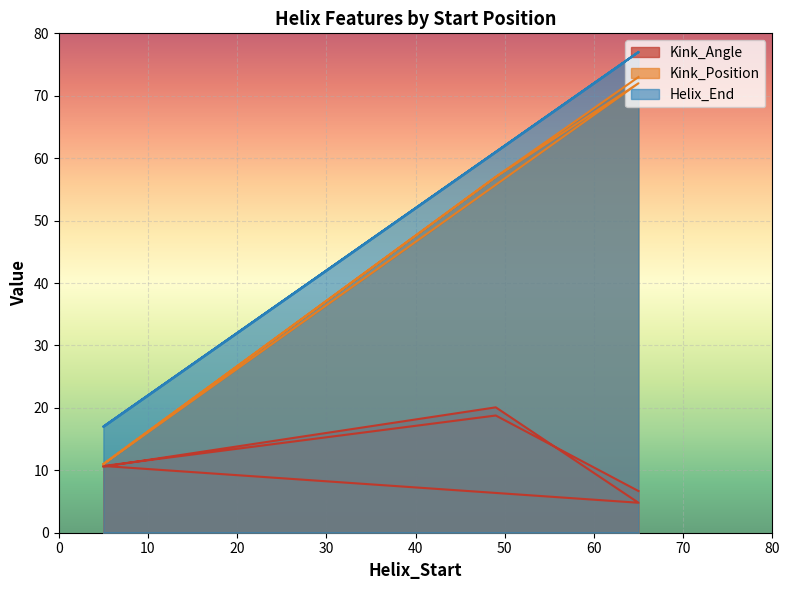

What is the label of the 1st point from the left?

5